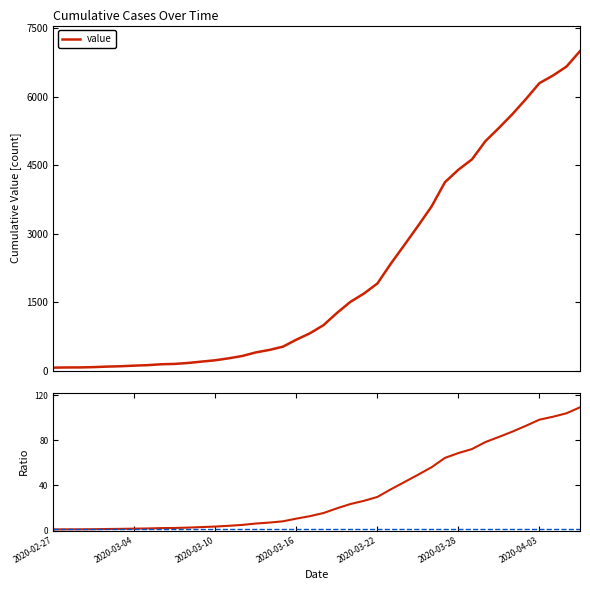

Where is the data nearest to the value 3529?

2020-03-26